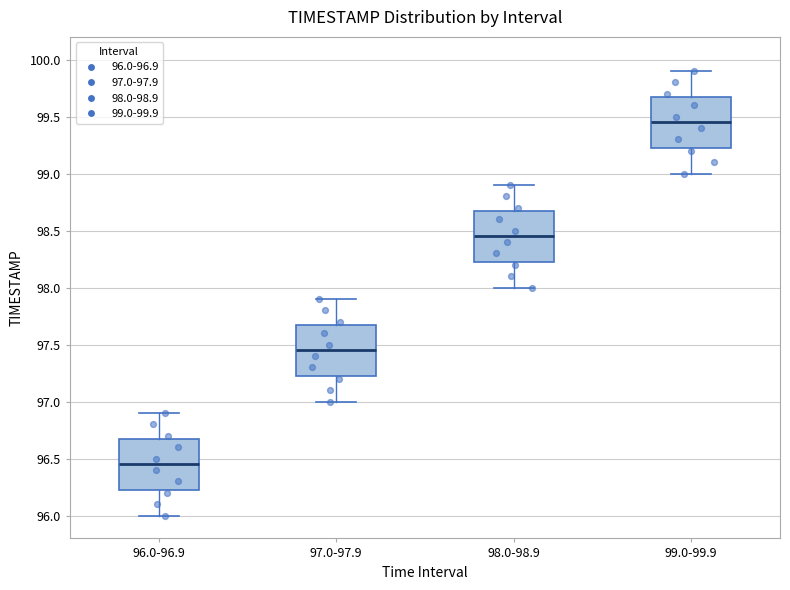

Where does the median line of the box for 96.0-96.9 sit on the y-axis? The values are not printed on the chart, so give them approximately, as read against the axis.

96.45